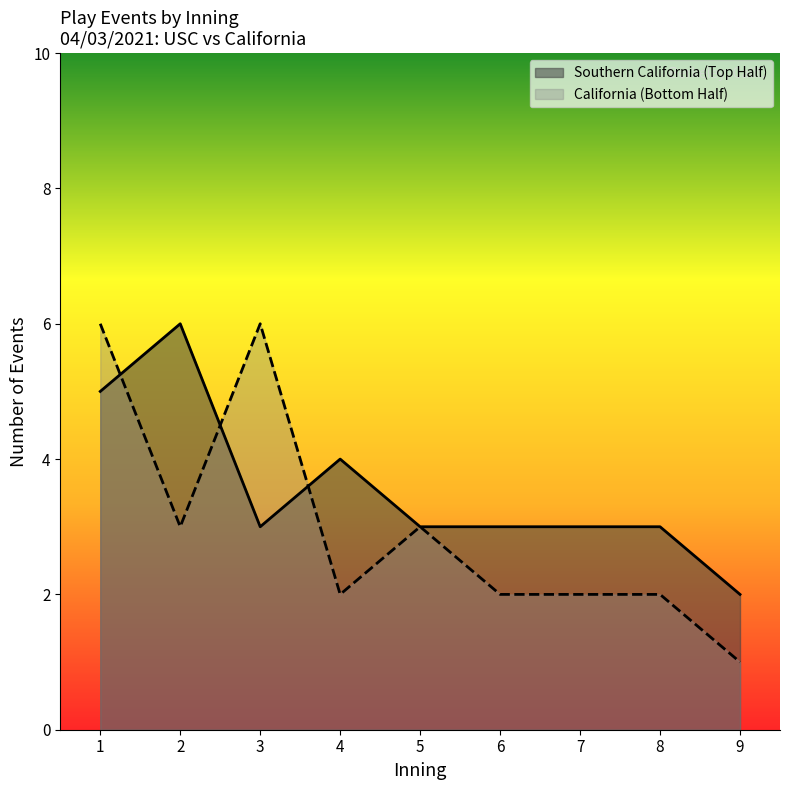

At which category does the chart reach its minimum across all series?

9